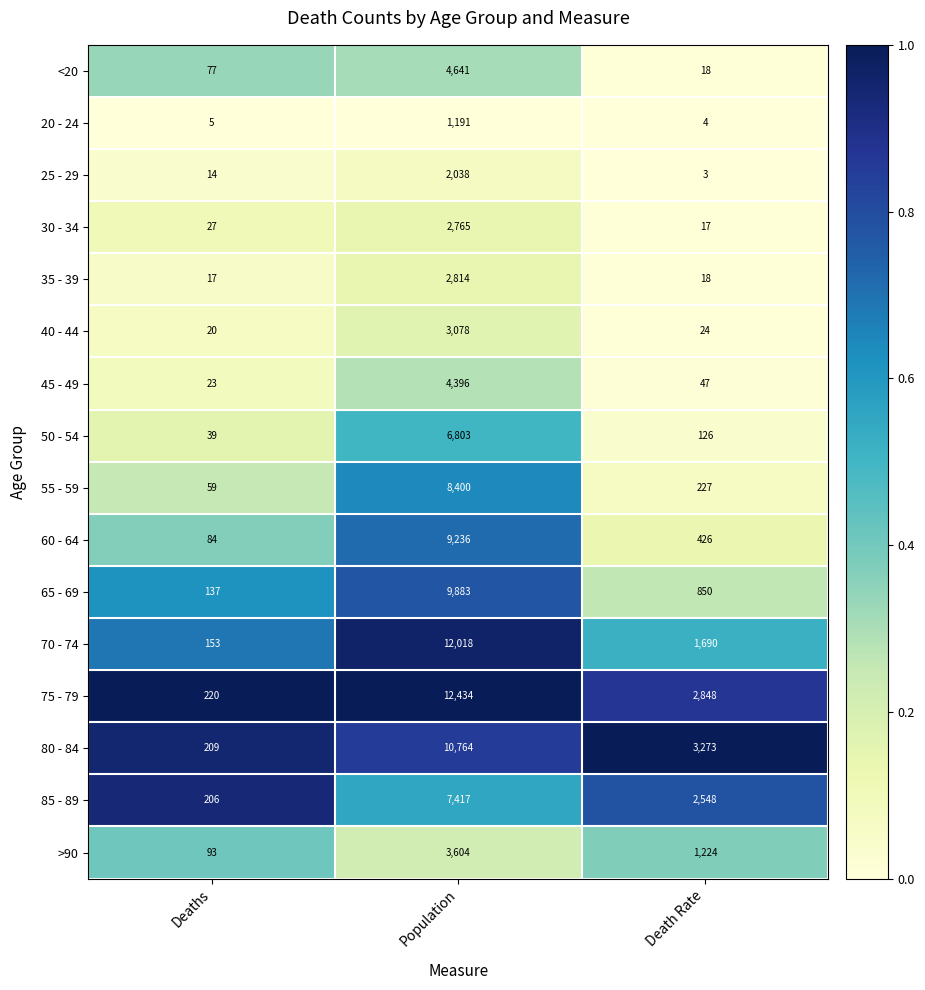

Is it true that 60 - 64 equals 16215 at Population?

False